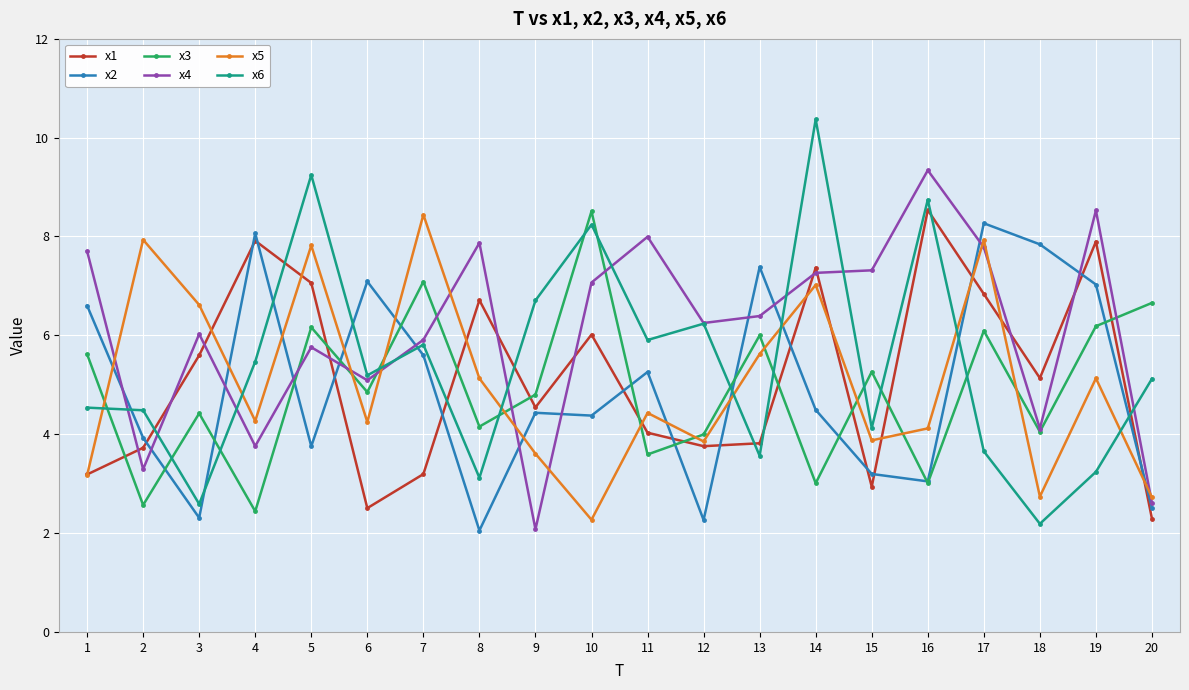

In x1, how many points are higher than both neighbors (excluding endpoints)?

6